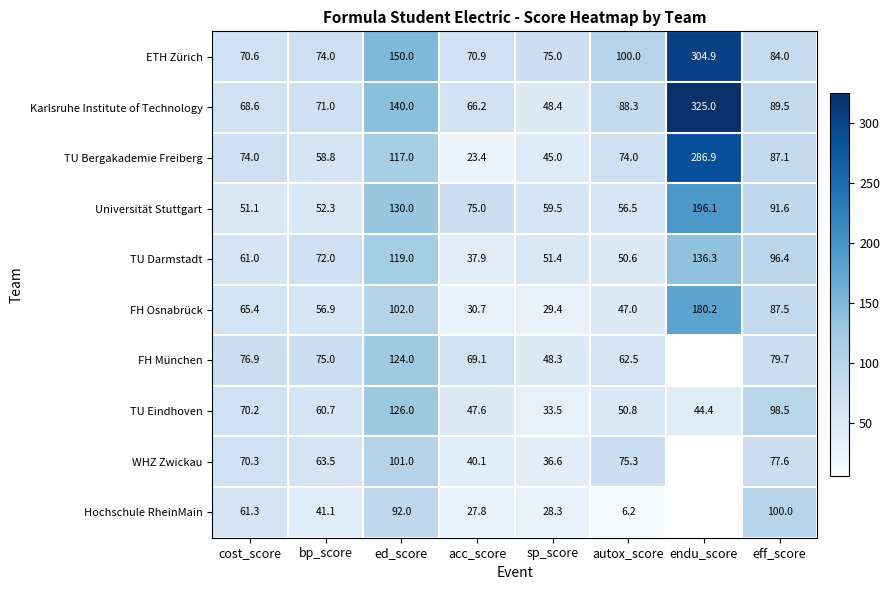

At which label does FH Osnabrück reach its peak?

endu_score